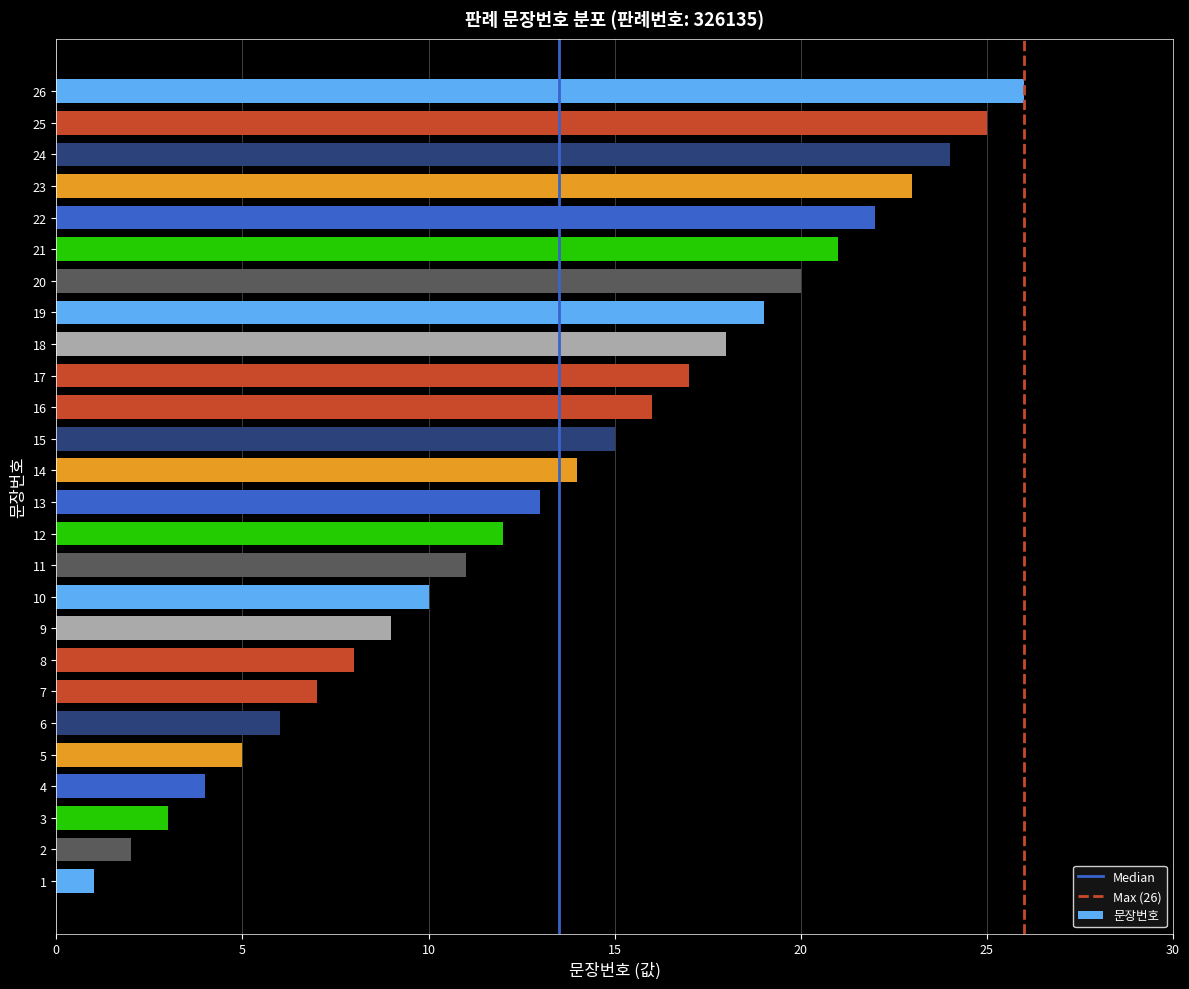

Does the chart contain stacked bars?

No